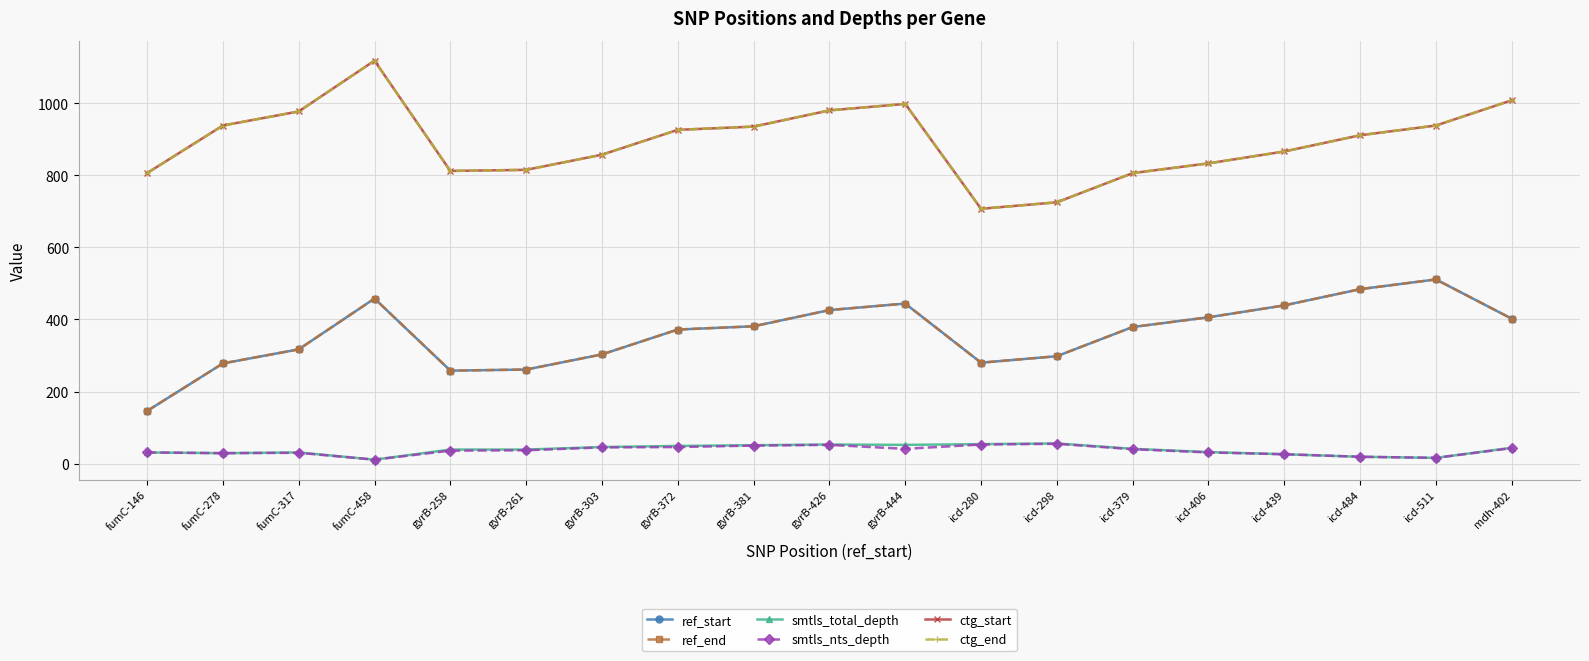

What is the sum of all ref_start values?

6843